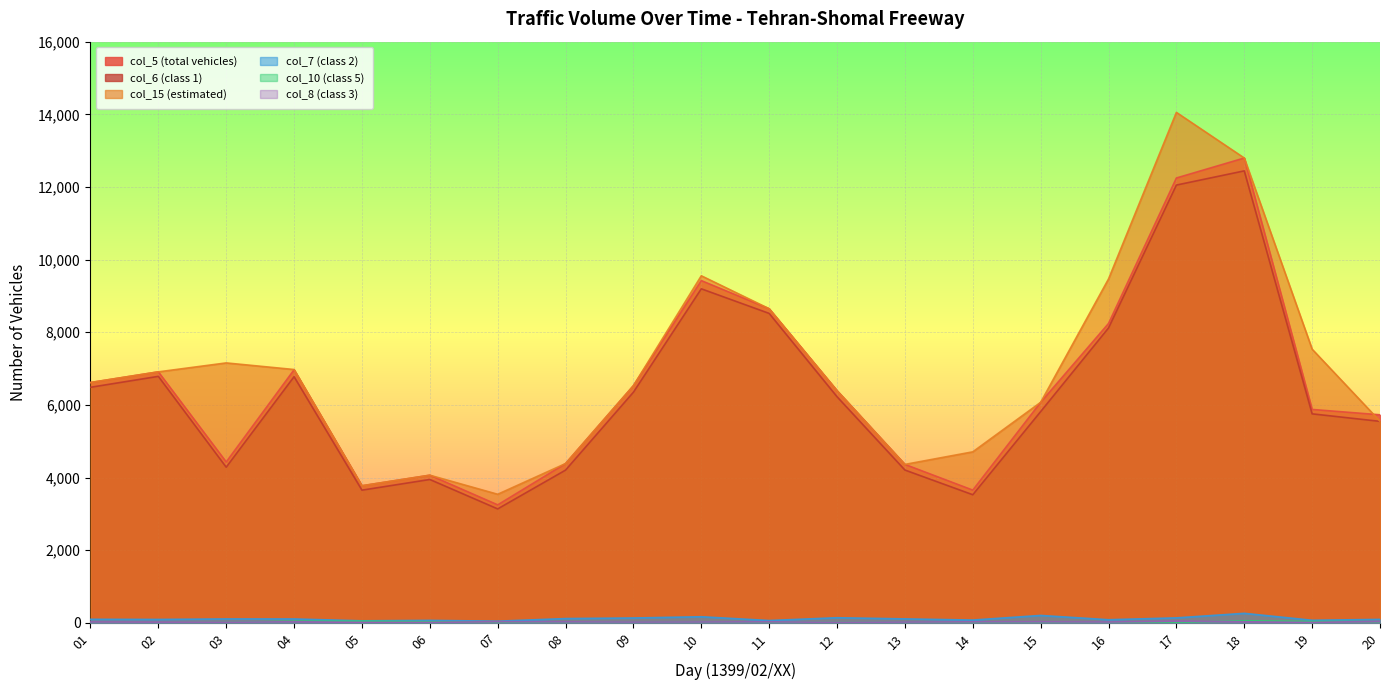

Where is the first local maximum for col_15 (estimated)?

03